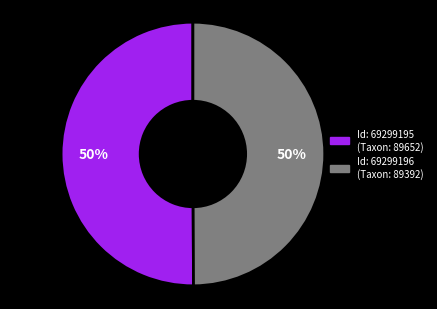

To the nearest percent, what is the average slice percentage?

50%